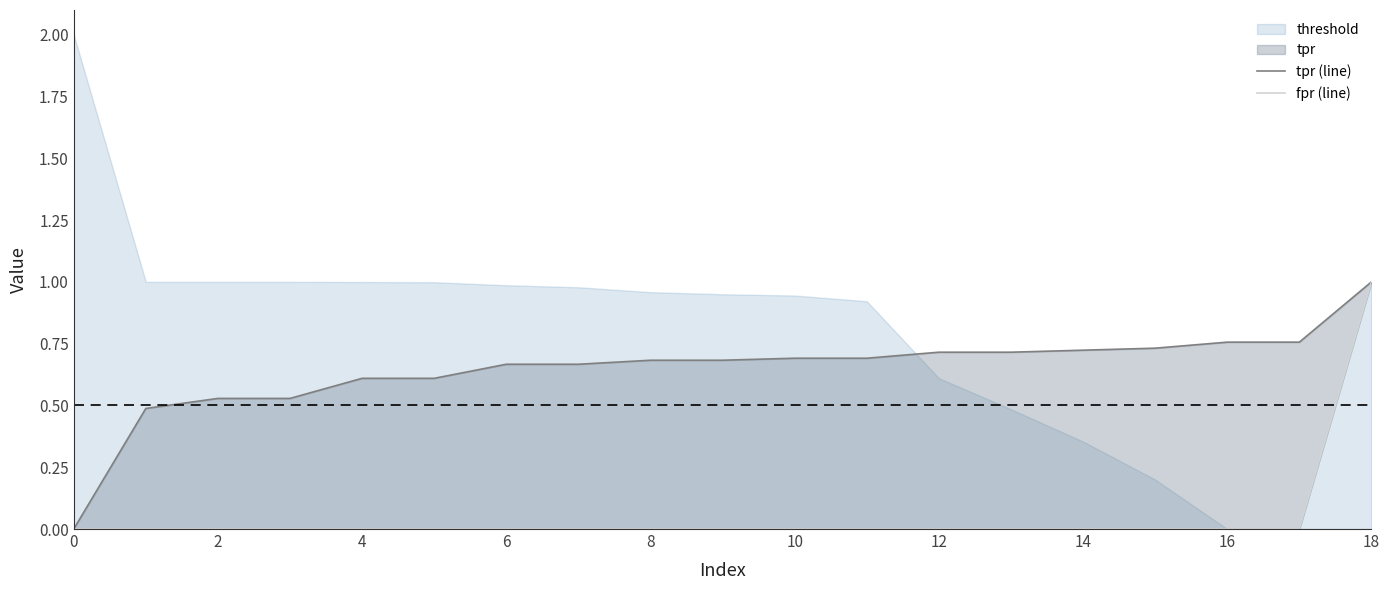

The fpr (line) series shows 0.0 at 6. True or false?

False